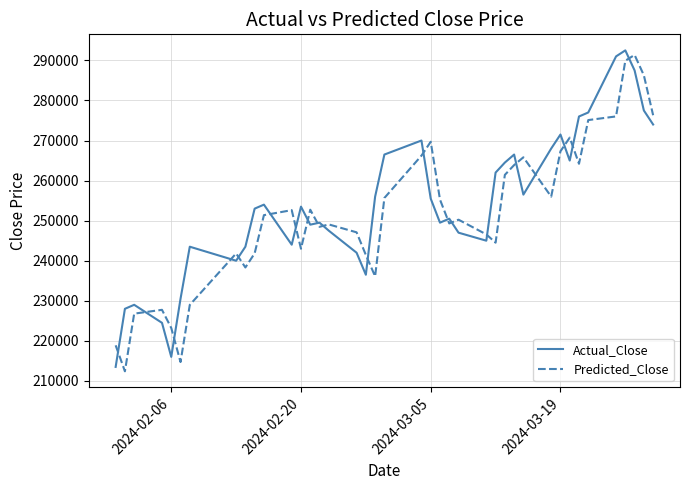

What is the sum of all Predicted_Close values?

10078416.0